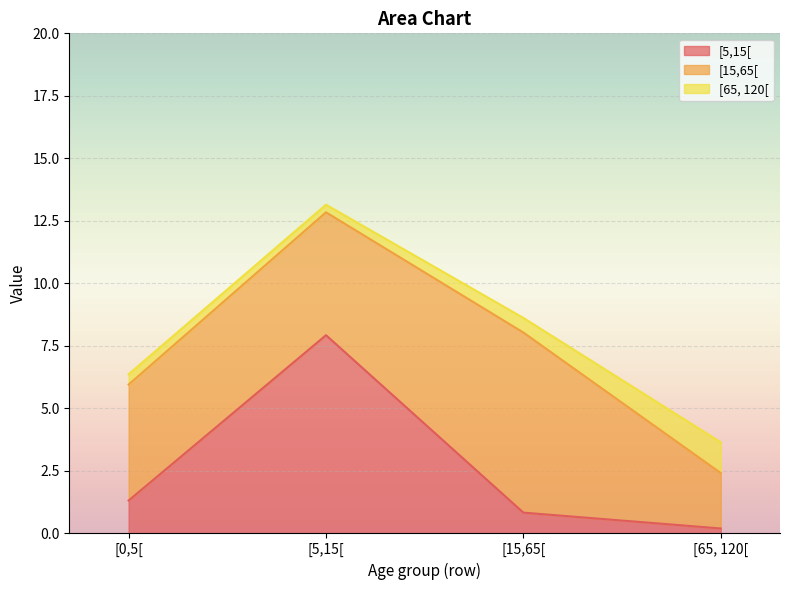

Reading left to right, list all the values displayed in this chart.

[5,15[: 1.3	7.9	0.8	0.2
[15,65[: 4.6	4.9	7.2	2.2
[65, 120[: 0.4	0.3	0.6	1.2